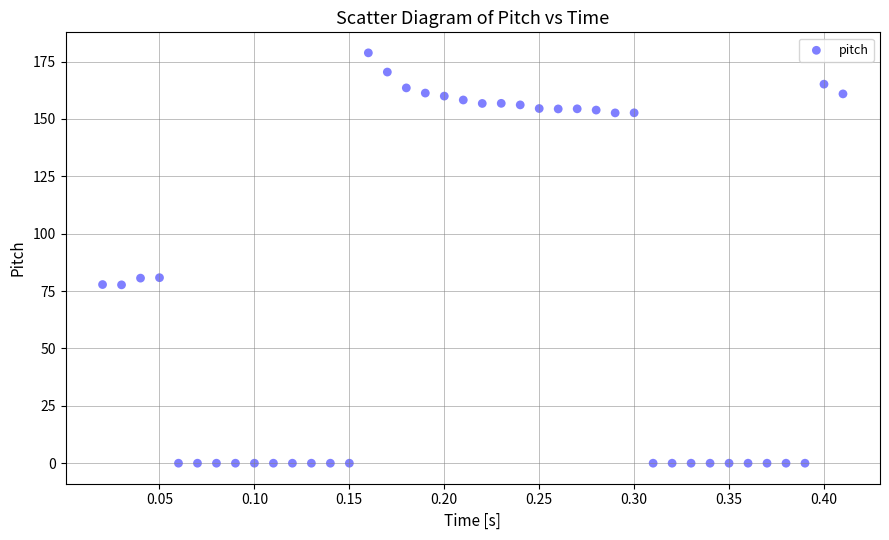

What is the range of Y values (max minus min)?

178.8